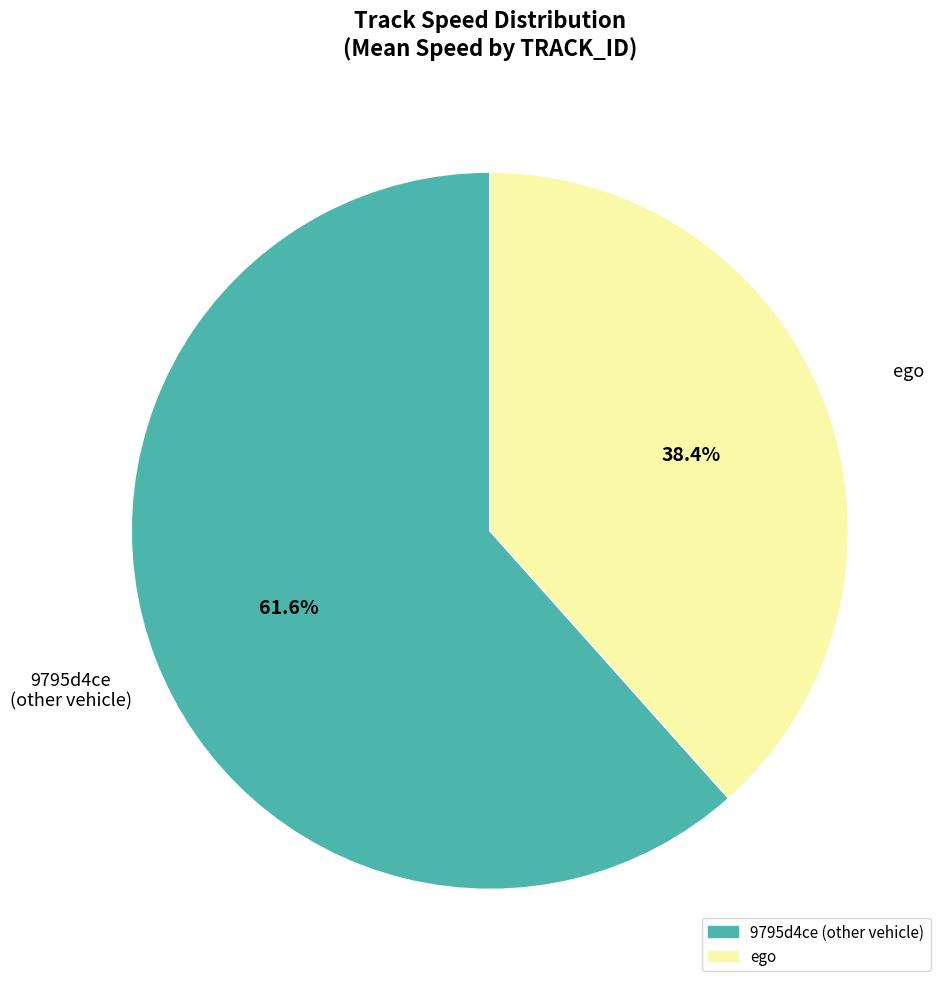

What is the majority slice?

9795d4ce (other vehicle)